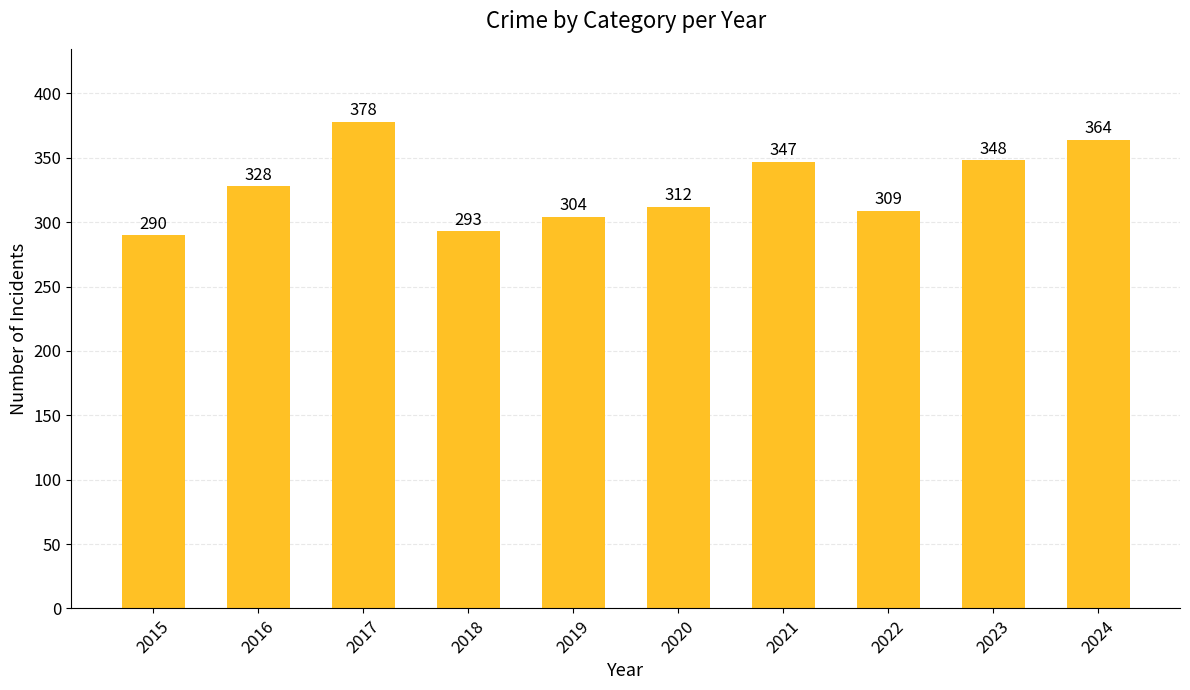

The value at 2019 is 304. True or false?

True